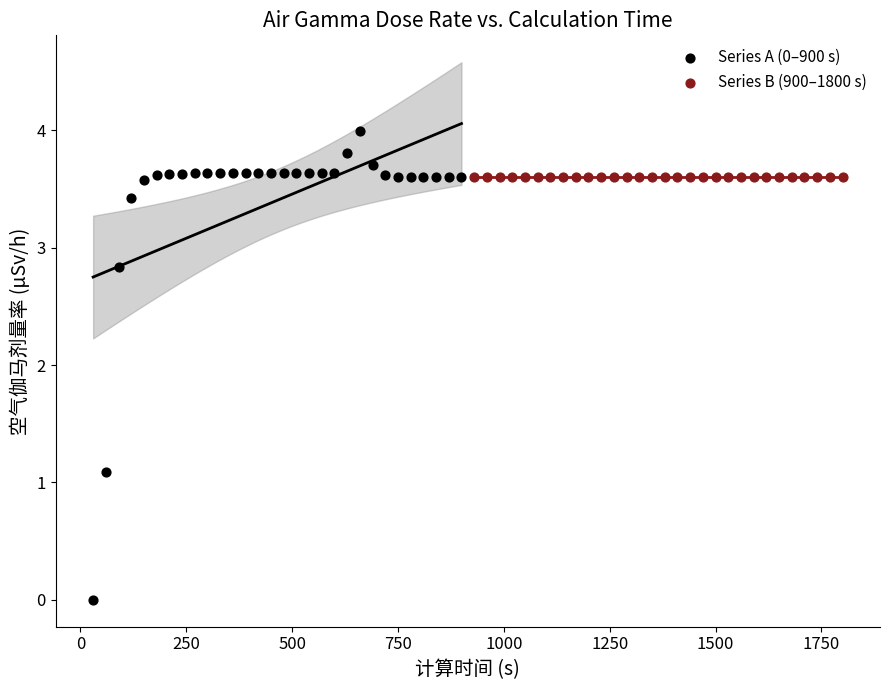

Which series contains the lowest Y value?

Series A (0–900 s)